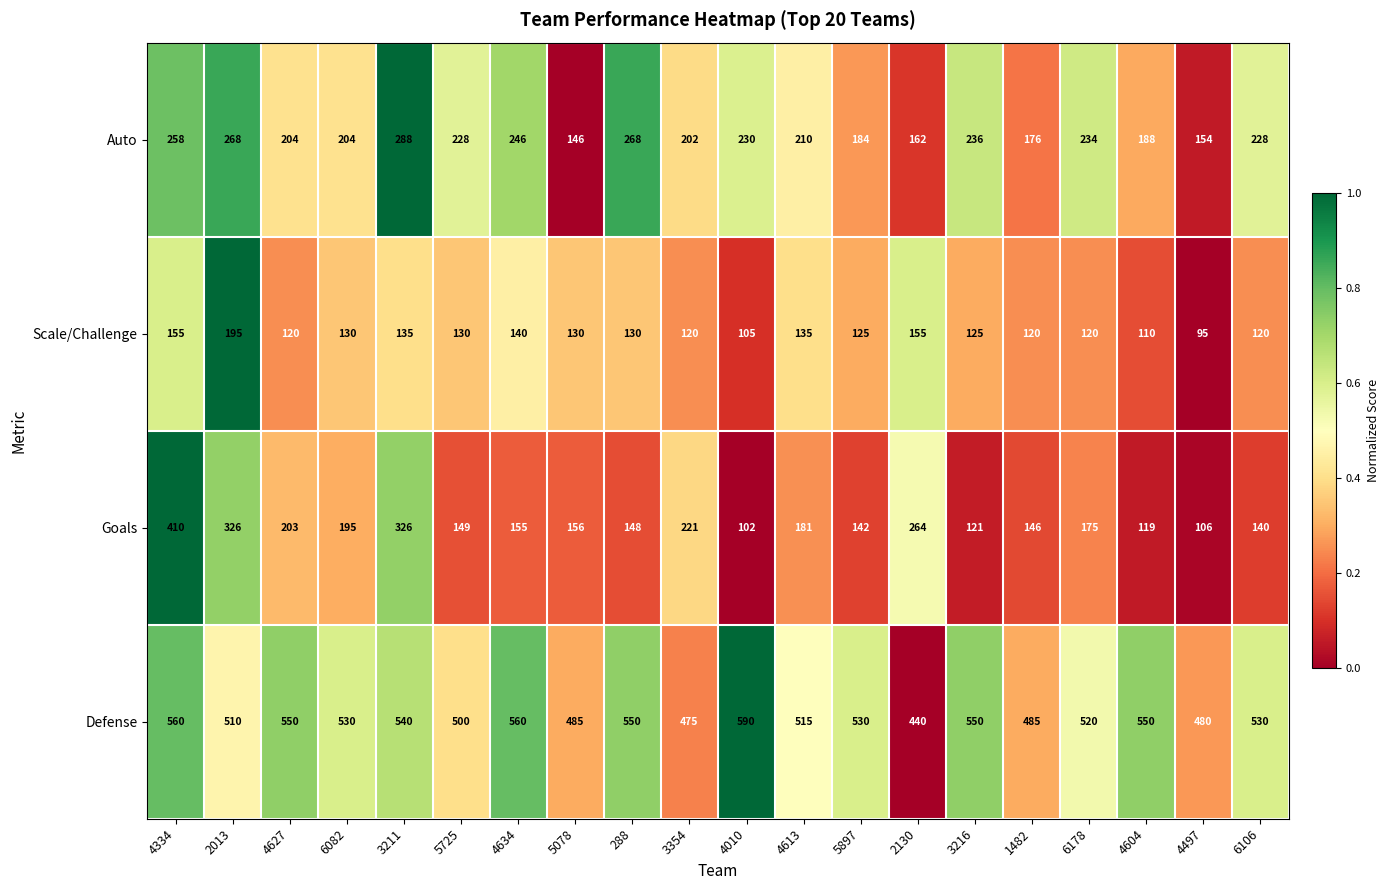

True or false: Scale/Challenge has a value of 130 at 6082.

True